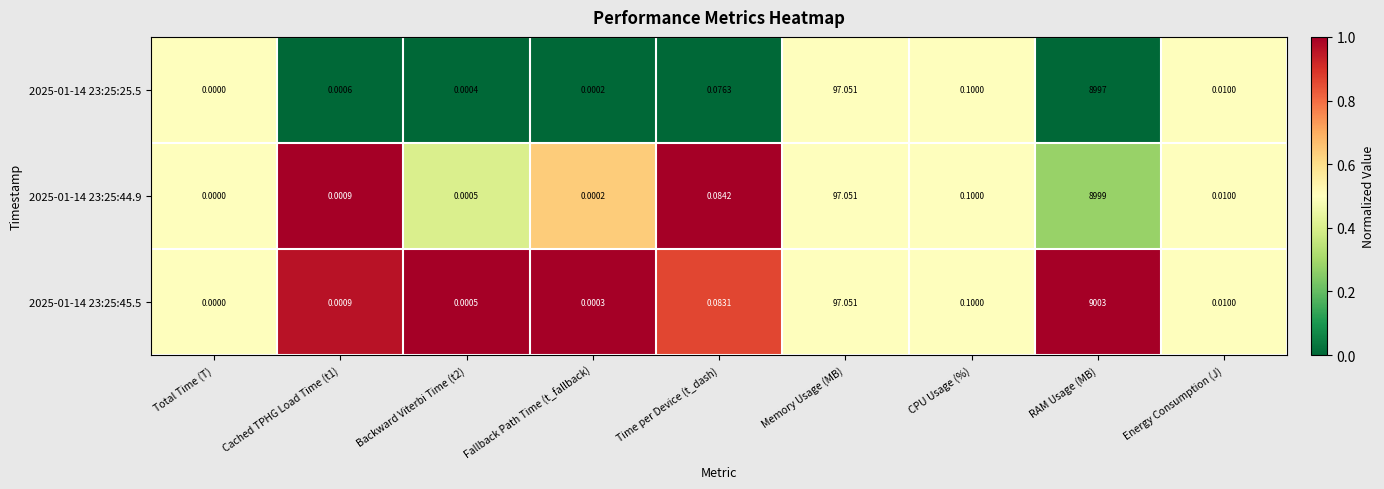

At which label is 2025-01-14 23:25:45.5 closest to 4501?

Memory Usage (MB)